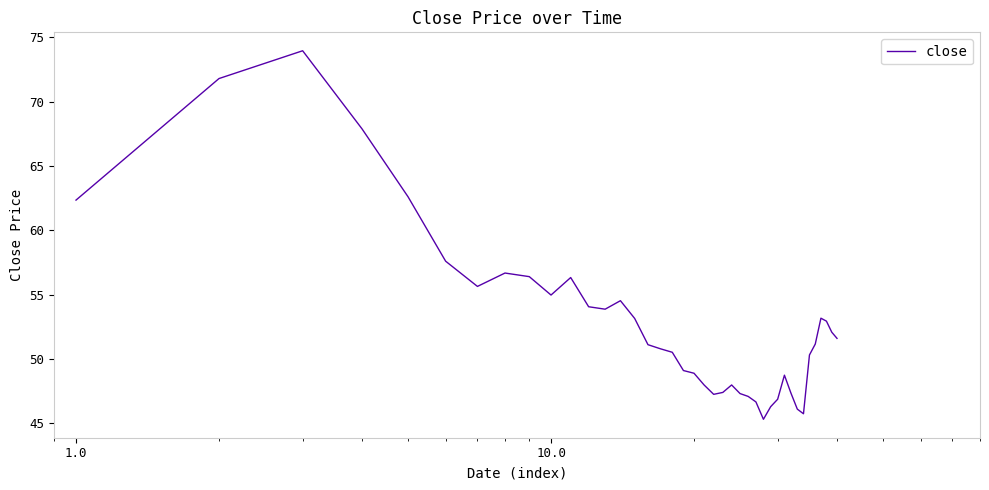

What is the minimum value shown in the chart?

45.3